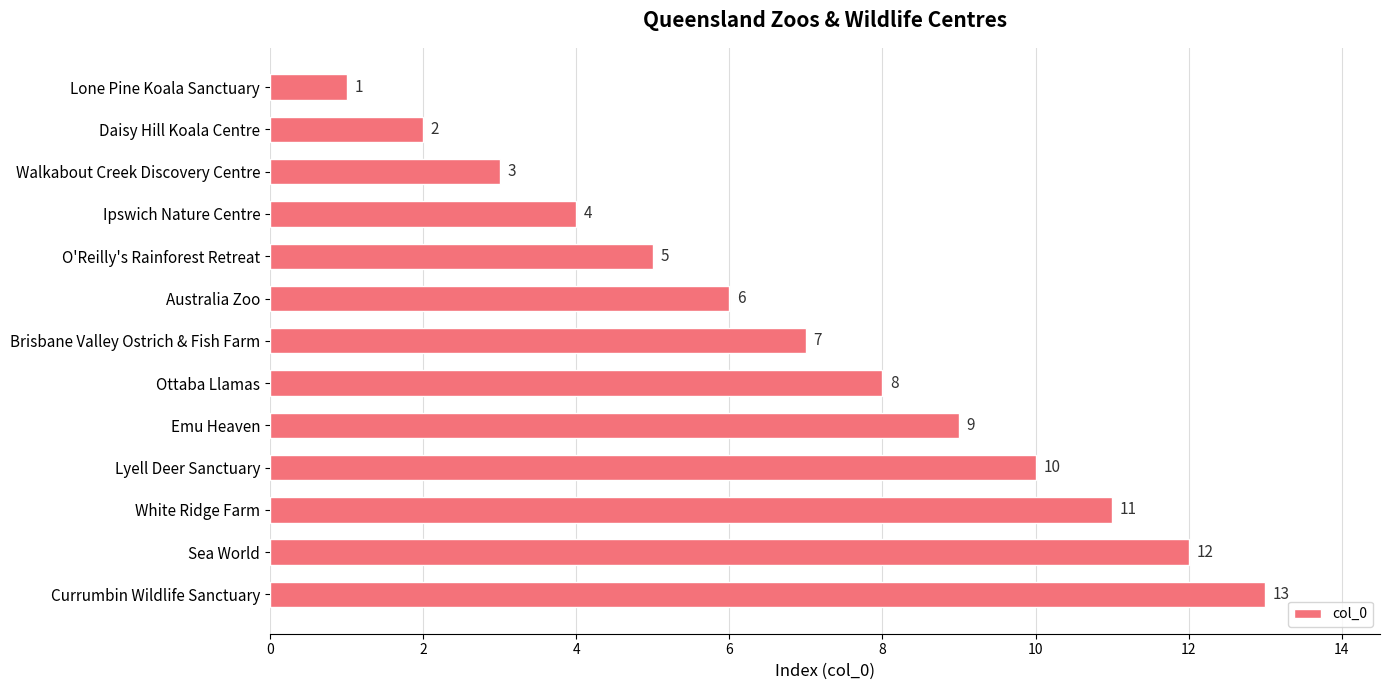

Rank the categories by value from highest to lowest.

Currumbin Wildlife Sanctuary, Sea World, White Ridge Farm, Lyell Deer Sanctuary, Emu Heaven, Ottaba Llamas, Brisbane Valley Ostrich & Fish Farm, Australia Zoo, O'Reilly's Rainforest Retreat, Ipswich Nature Centre, Walkabout Creek Discovery Centre, Daisy Hill Koala Centre, Lone Pine Koala Sanctuary